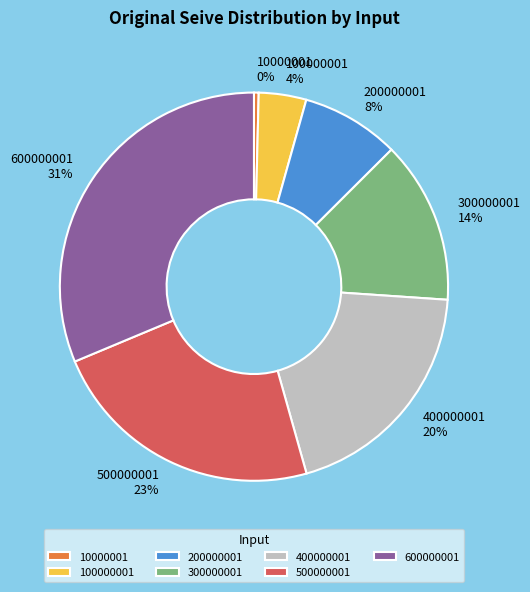

Is there a majority slice in this chart?

No